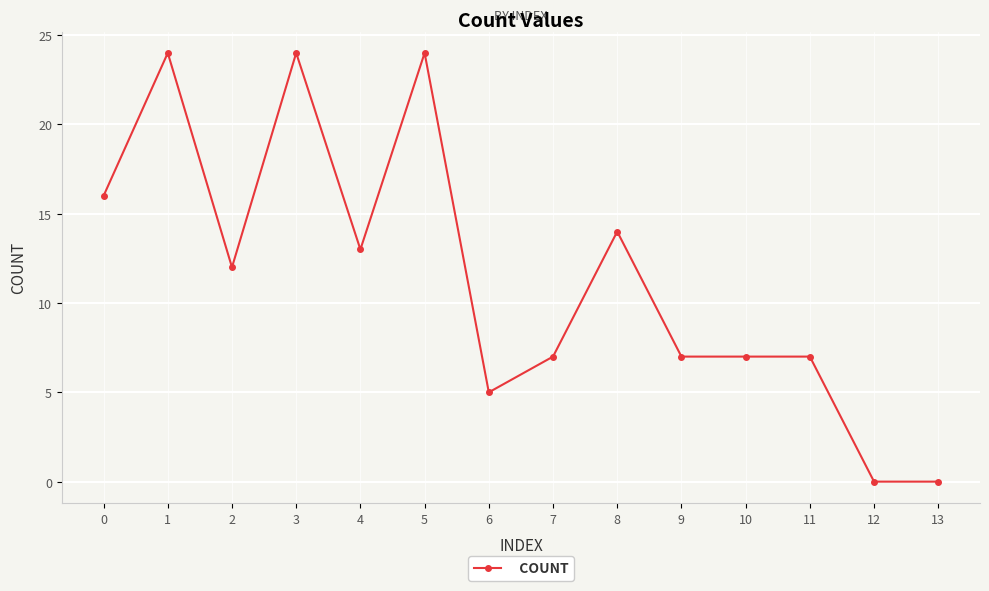

The chart shows a value of 42 at 1. True or false?

False